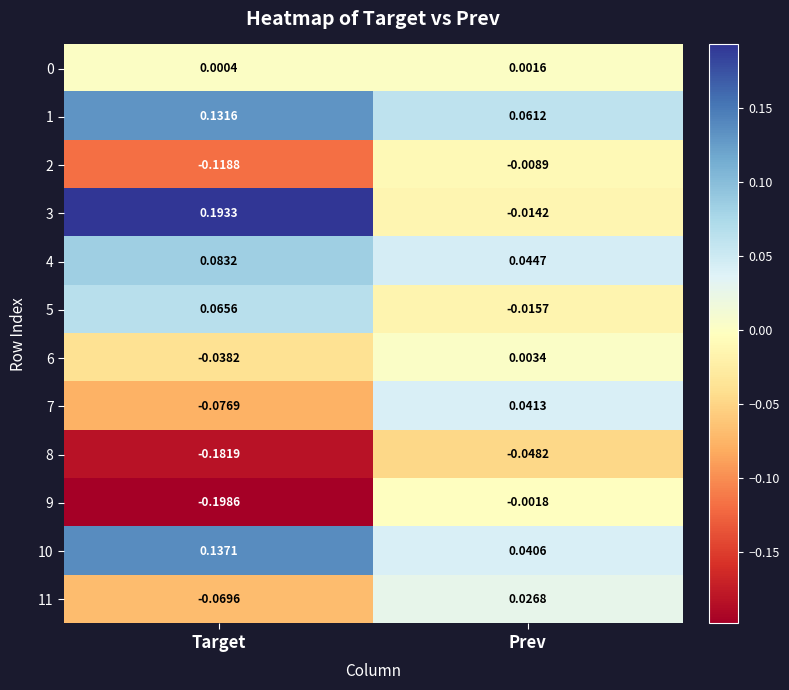

At which label is 8 closest to 0?

Prev